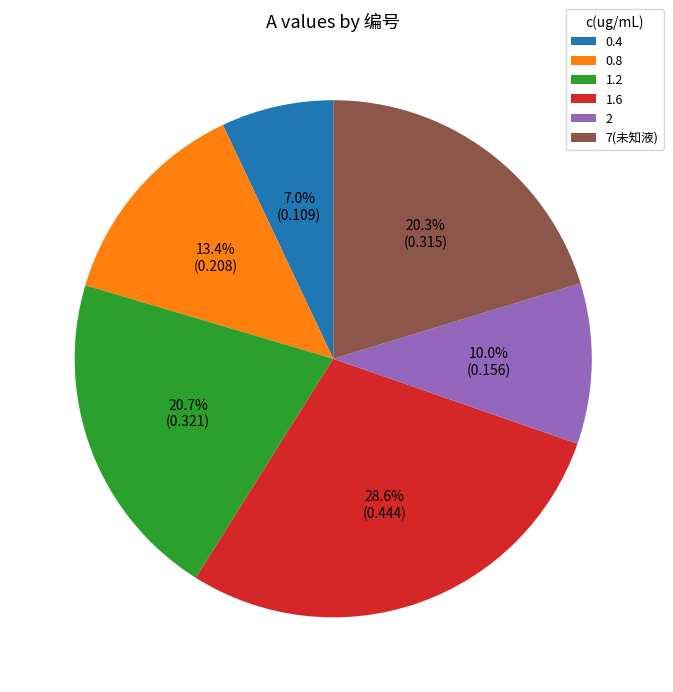

Is there any slice that represents more than half of the pie?

No